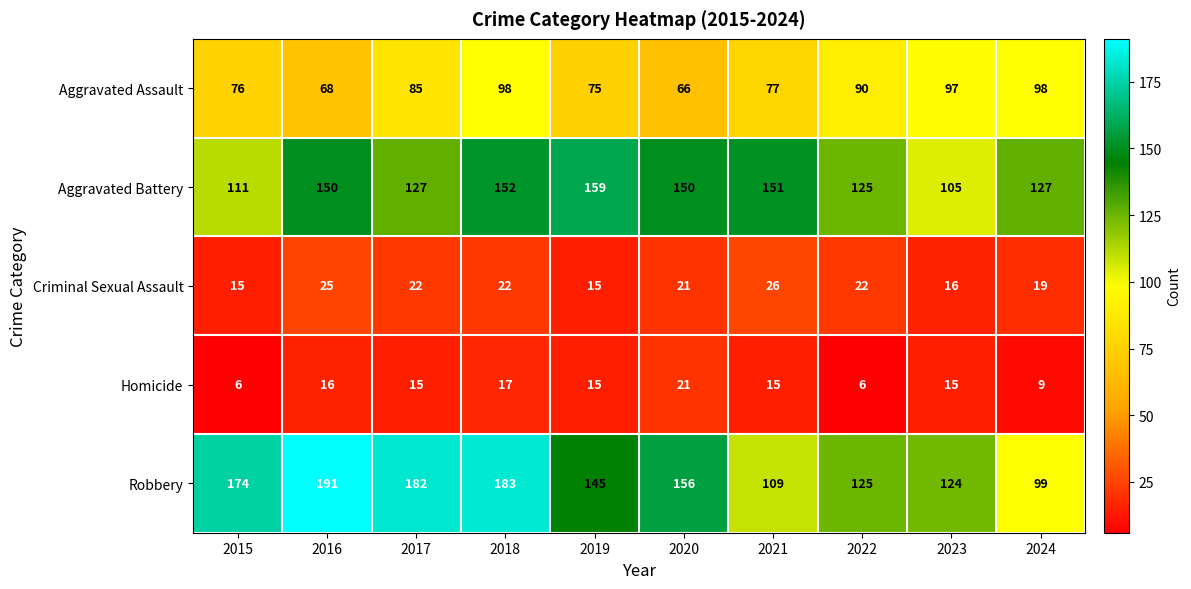

Is it true that Homicide equals 15 at 2021?

True